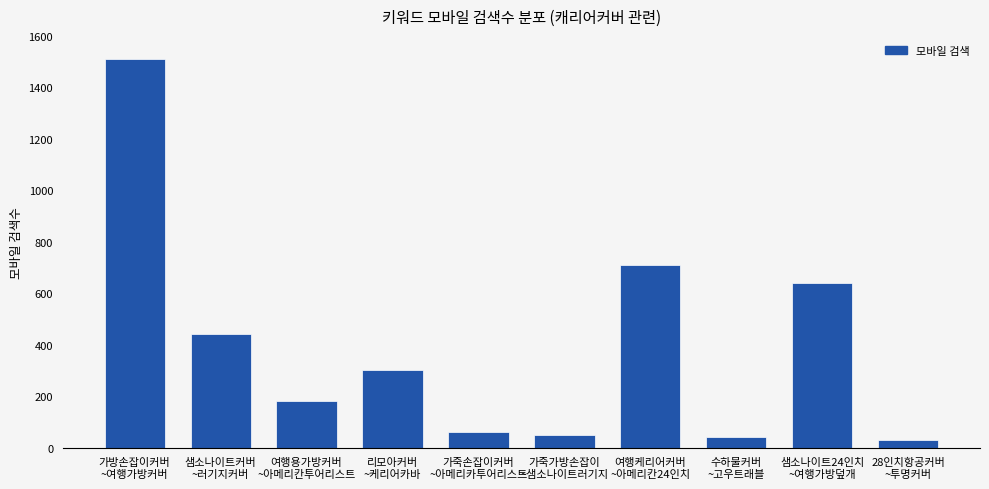

What is the average value?

396